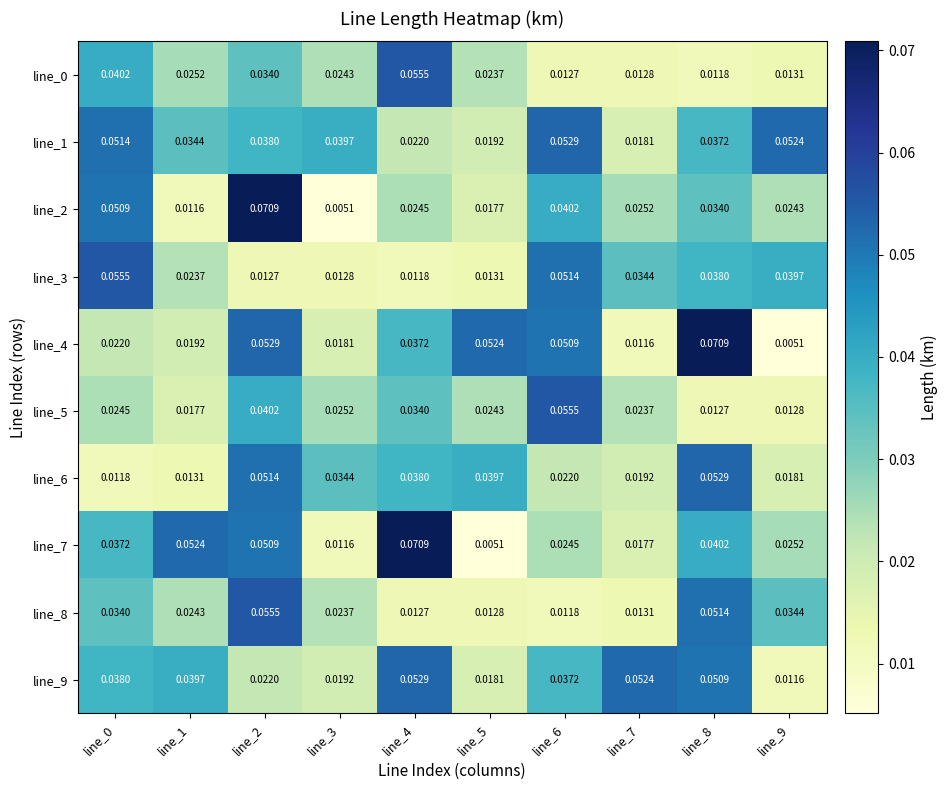

Is the value of line_9 at line_4 greater than the value of line_5 at line_3?

Yes